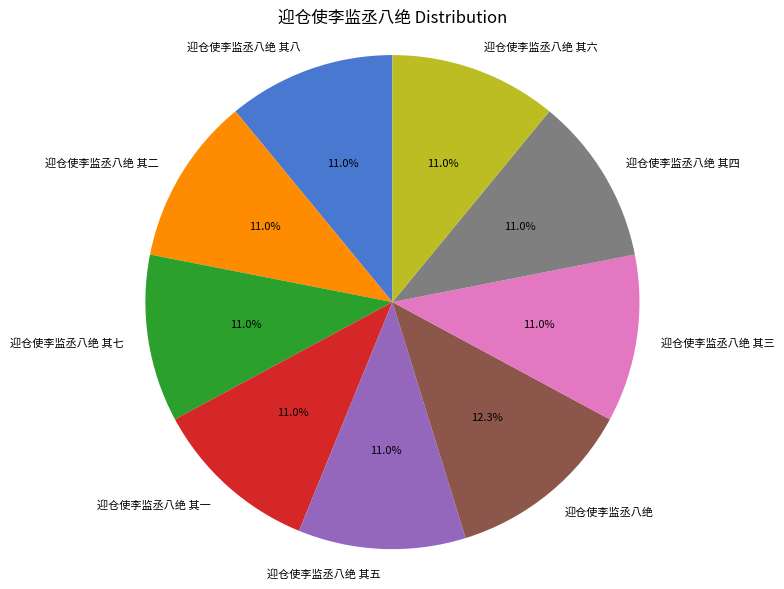

Is it true that 迎仓使李监丞八绝 其五 is 11% of the pie?

True